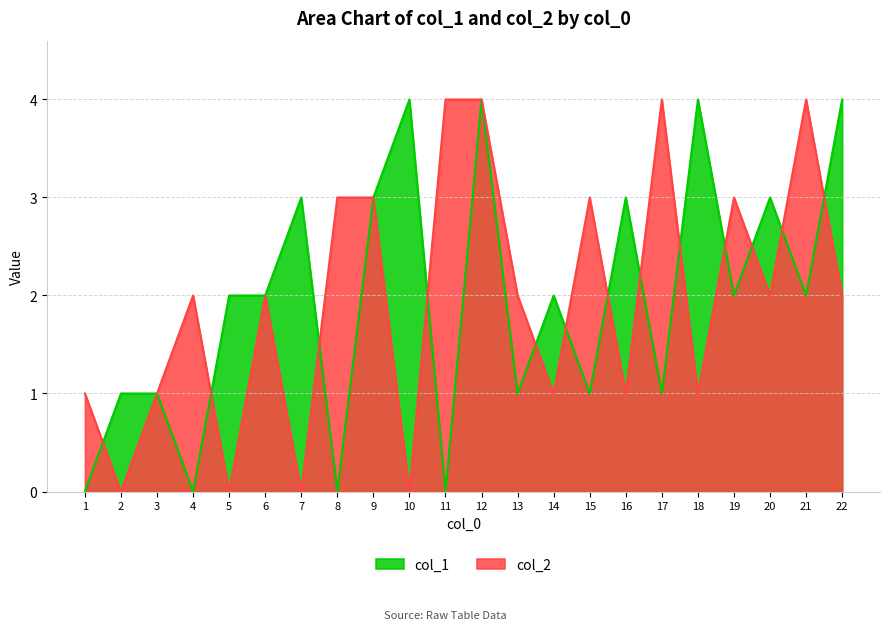

True or false: col_1 has more than 2 interior local peaks.

True